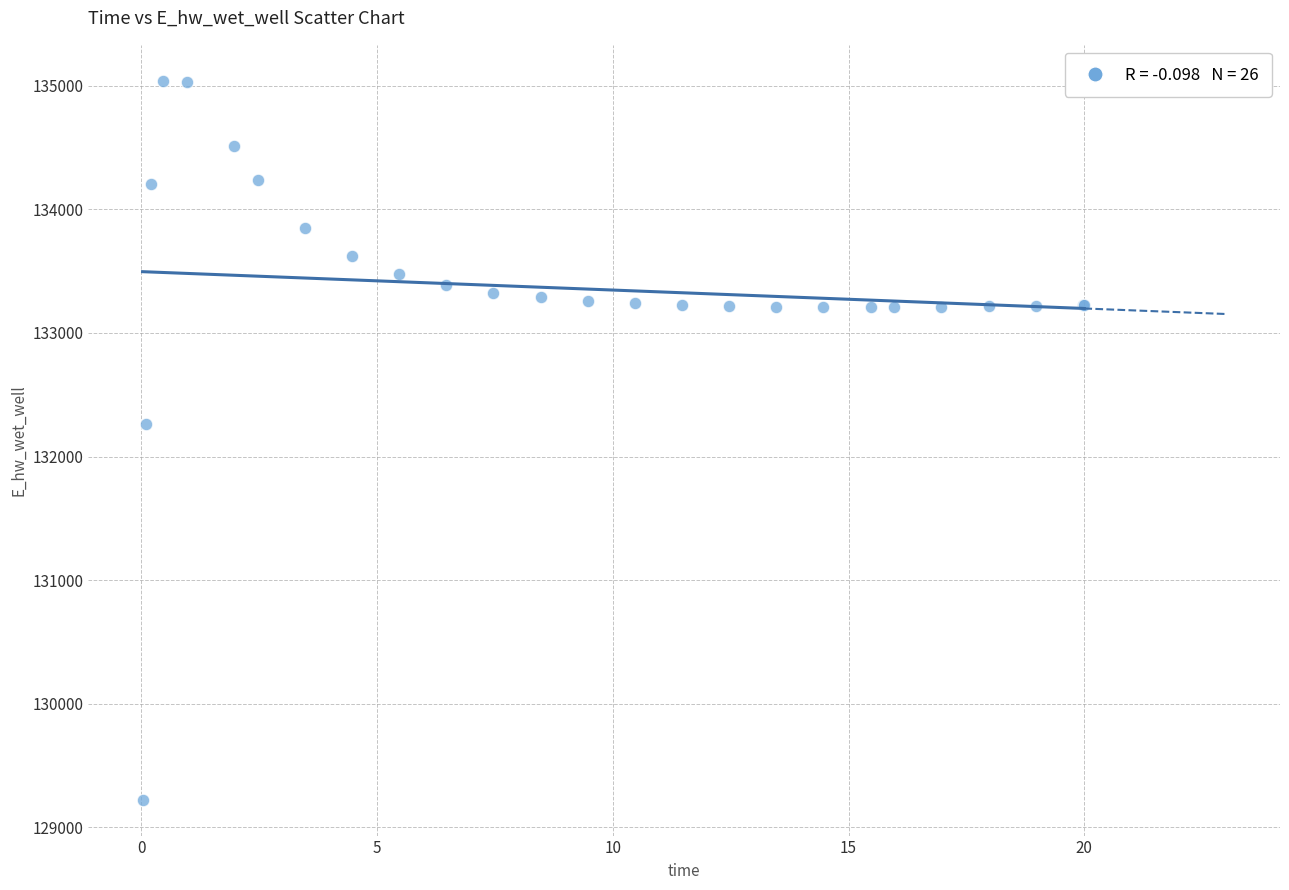

What Y value in the scatter plot is closest to 132132?

132259.7